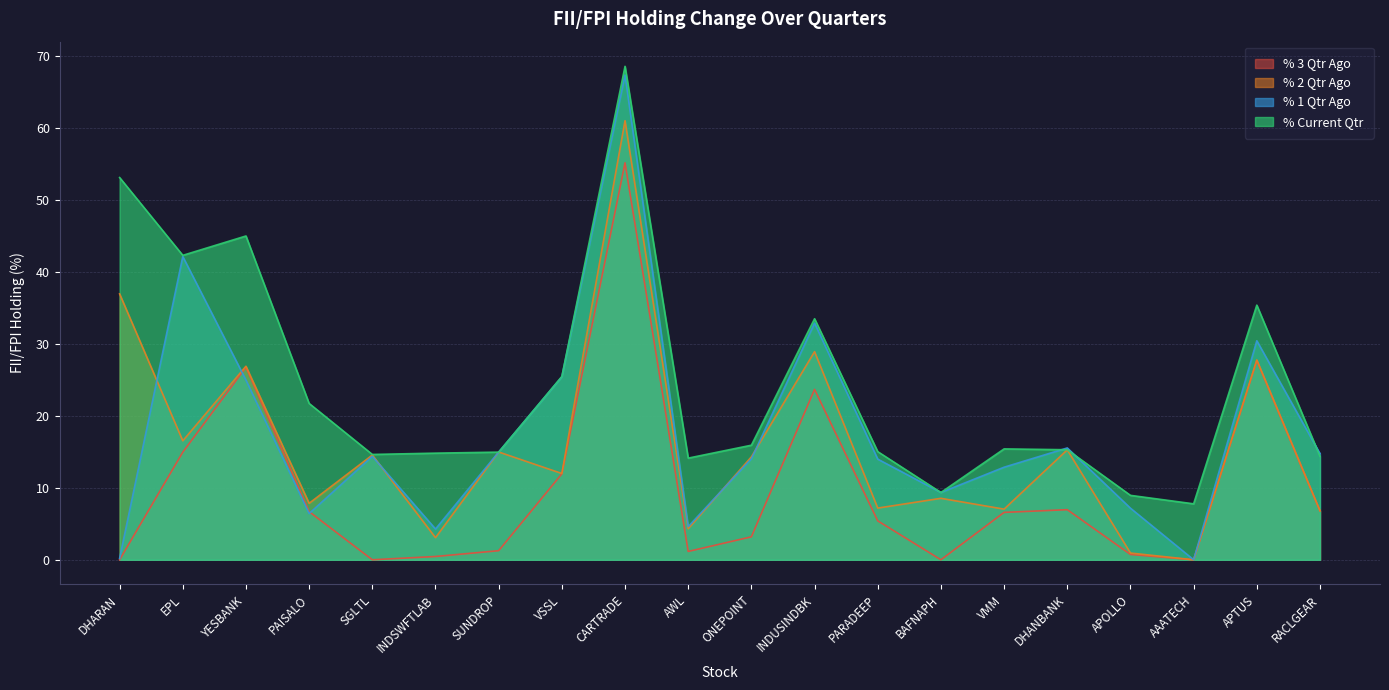

Which category has the lowest value in the % 1 Qtr Ago series?

AAATECH